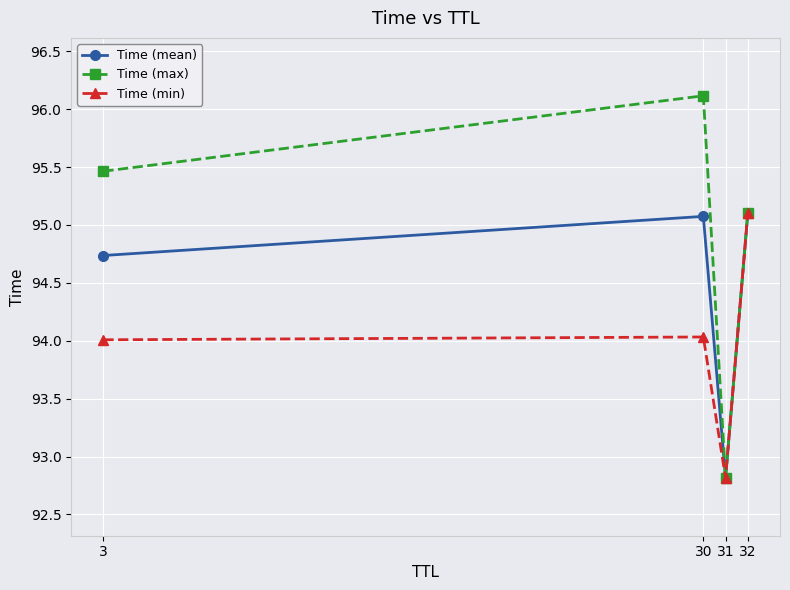

What is the lowest value of the Time (min) series?

92.8